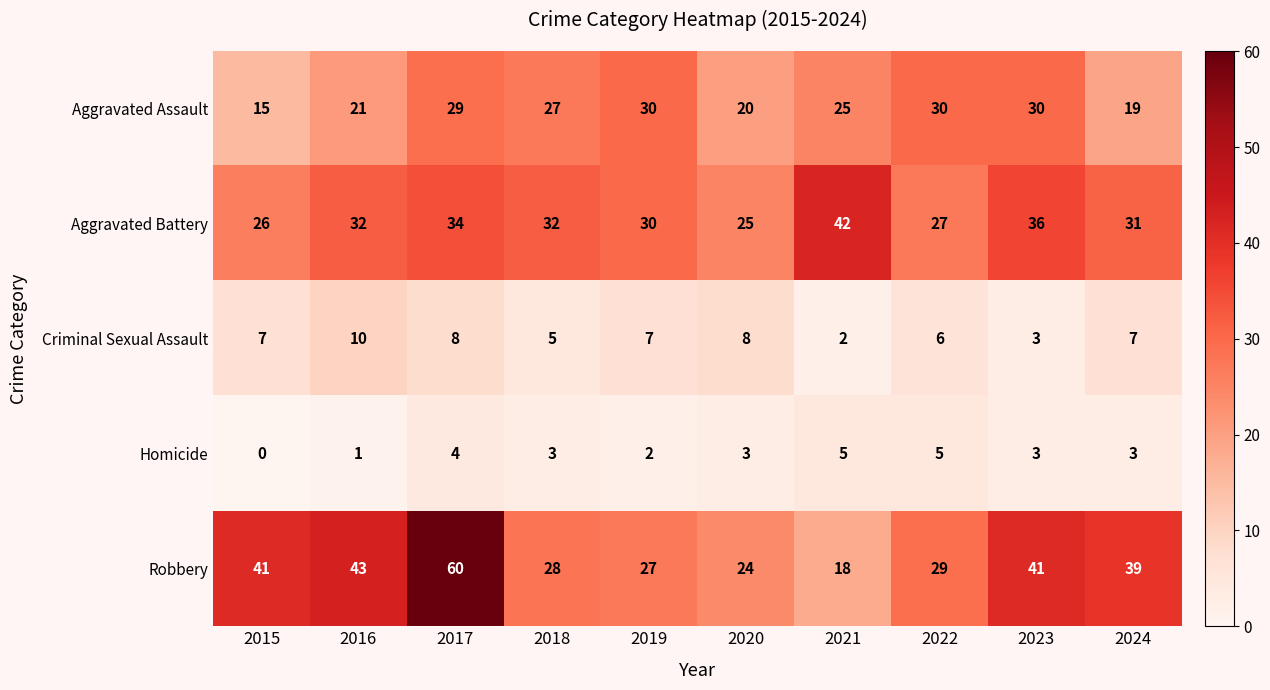

Where is Aggravated Assault nearest to the value 22?

2016